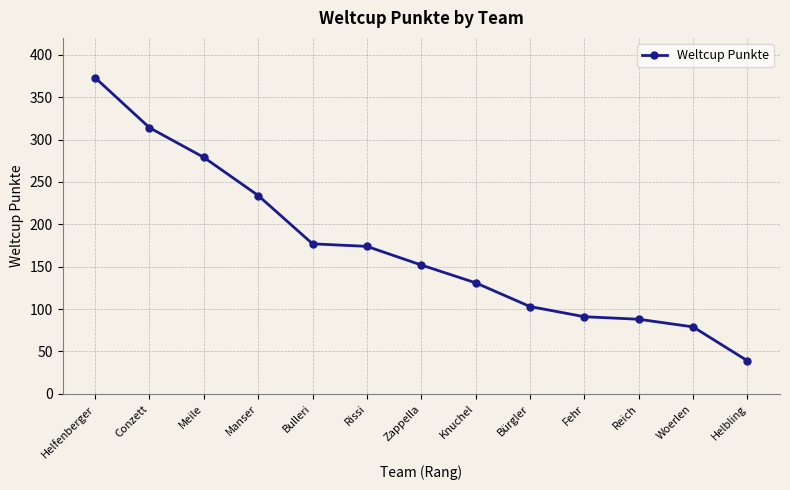

Is it true that the value at Meile is 84?

False